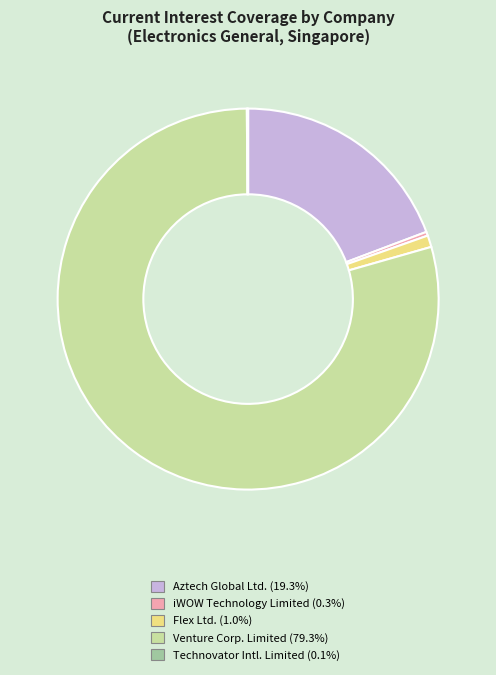

Is the sum of Aztech Global Ltd. (19.3%) and Venture Corp. Limited (79.3%) greater than half?

Yes